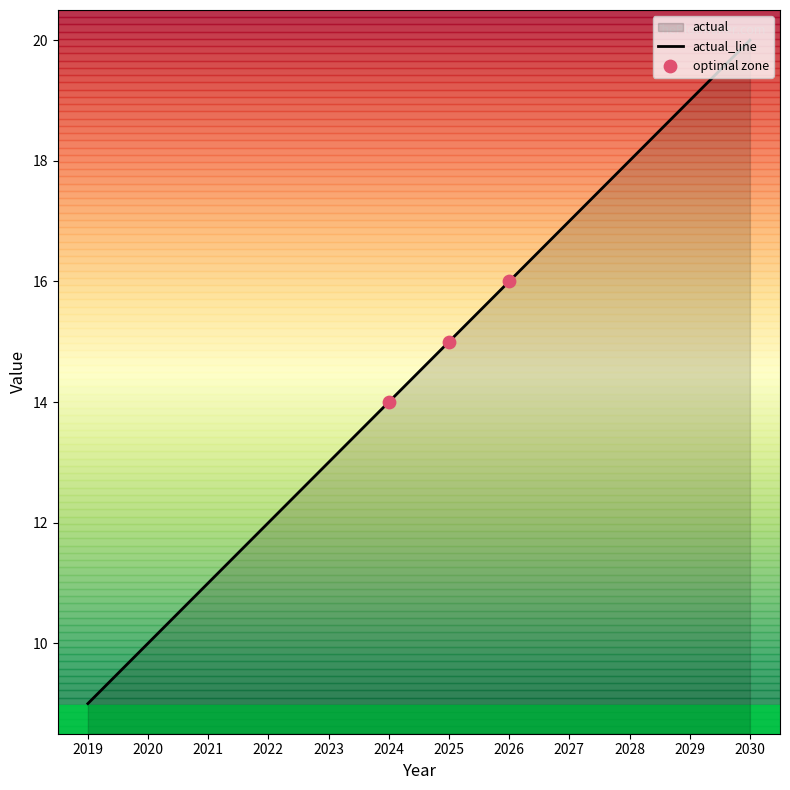

Approximately how many times larger is the value at 2020 compared to 2030?

0.5